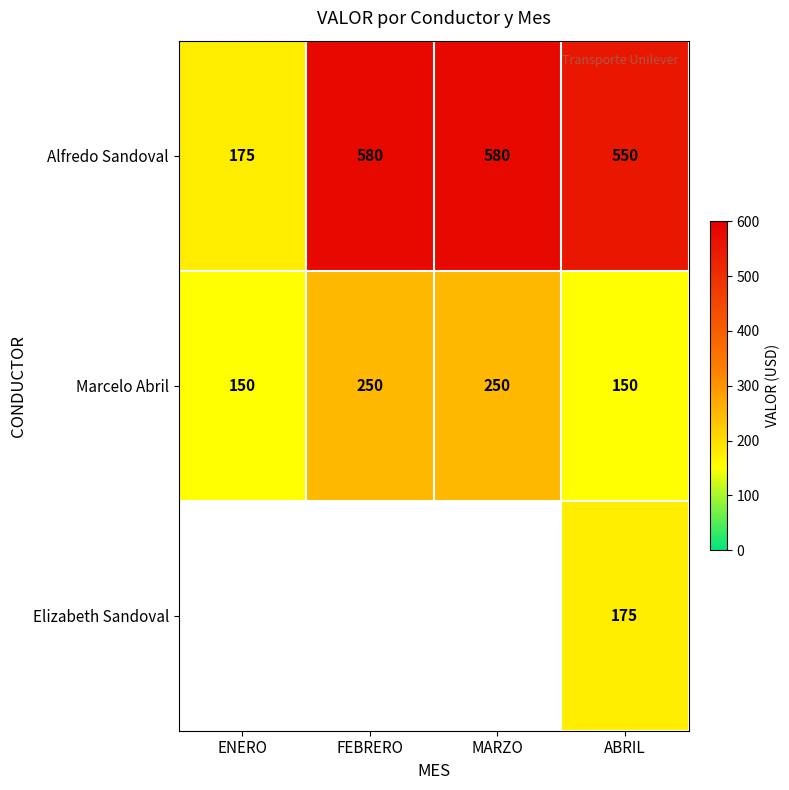

Which category has the lowest value in the Alfredo Sandoval series?

ENERO